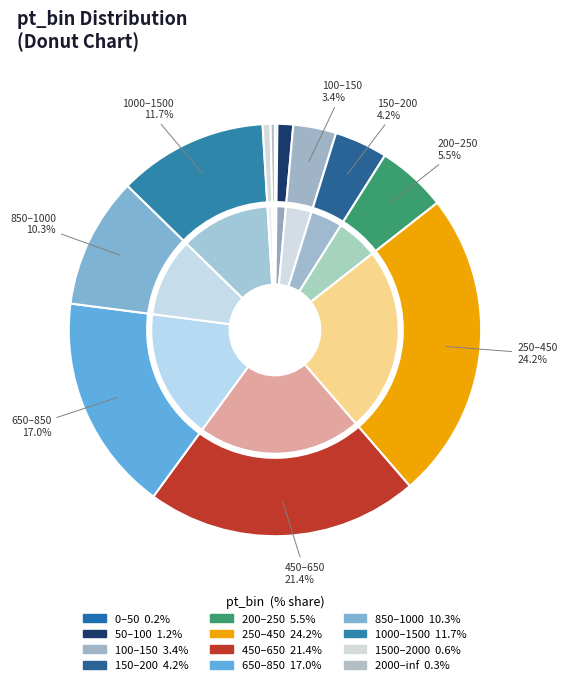

Which has a higher value, 50–100 or 850–1000?

850–1000